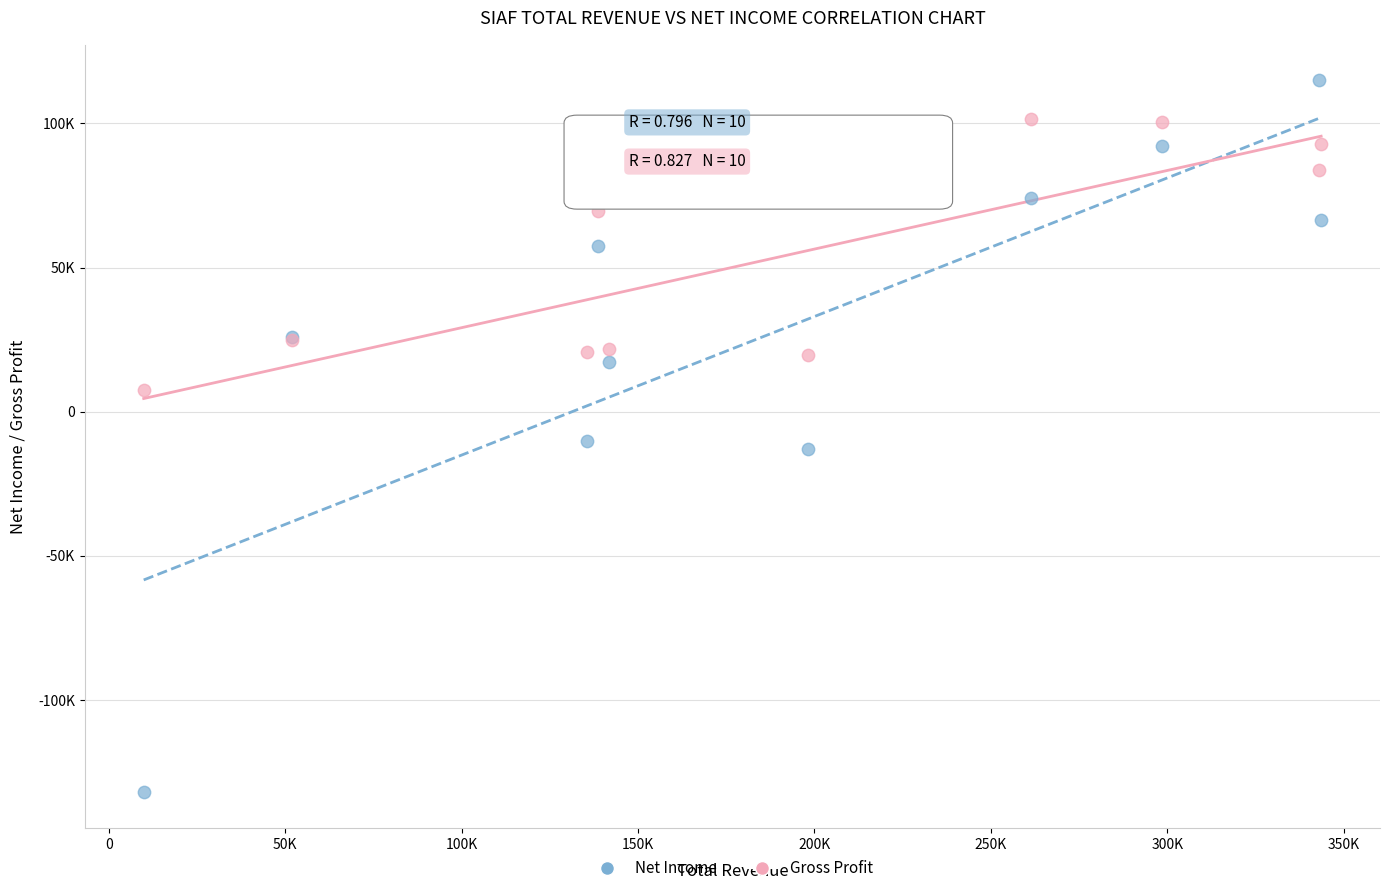

Which series reaches the maximum Y coordinate?

Net Income